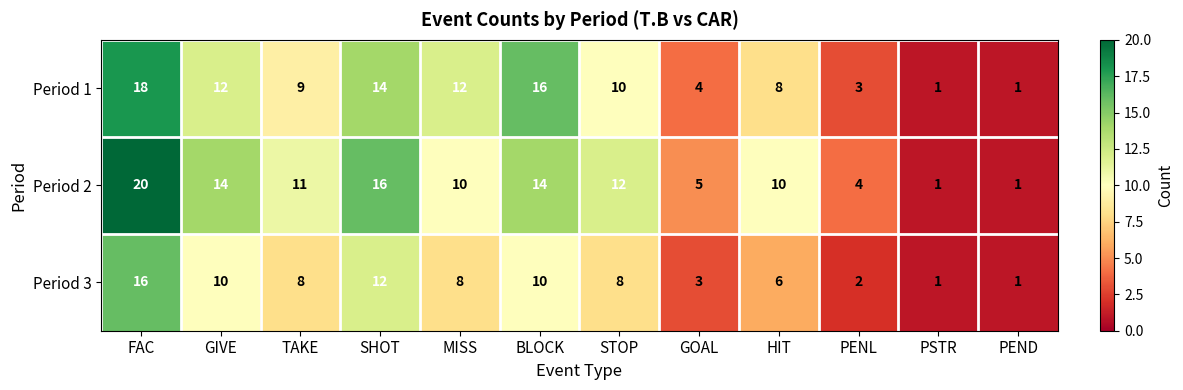

Which series has the largest total across all categories?

Period 2